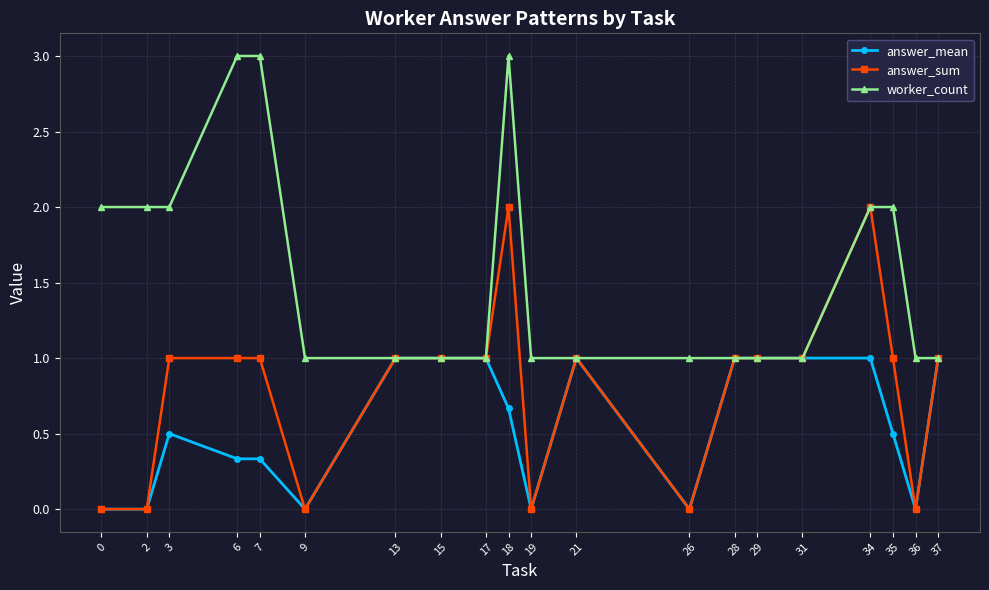

Rank the series by their average value, from highest to lowest.

worker_count, answer_sum, answer_mean